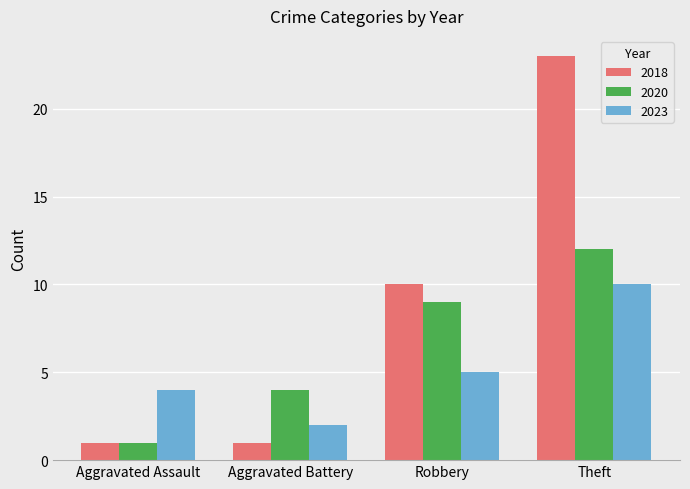

How many categories are shown in the chart?

4